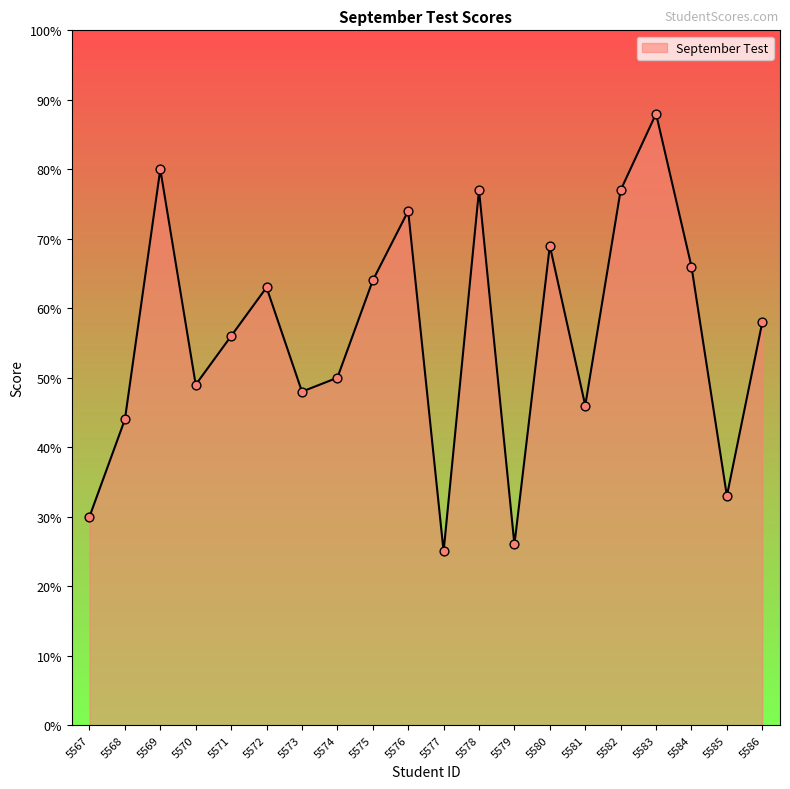

Approximately how many times larger is the value at 5585 compared to 5567?

1.1